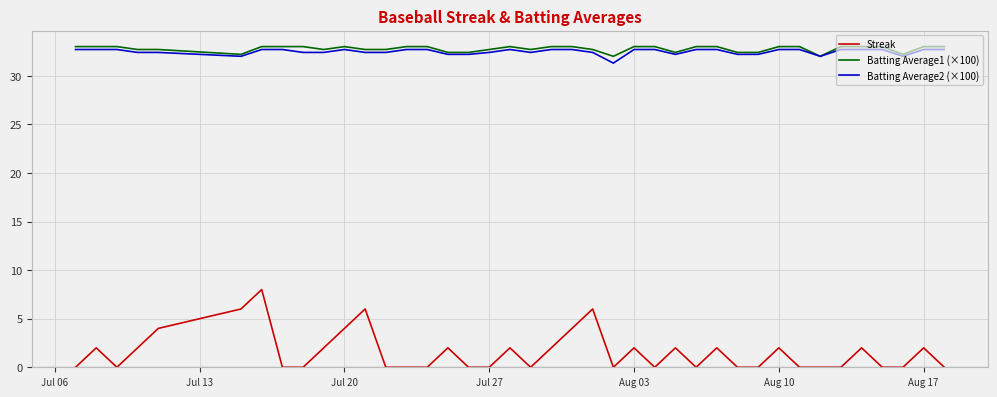

What is the greatest value displayed?

33.0